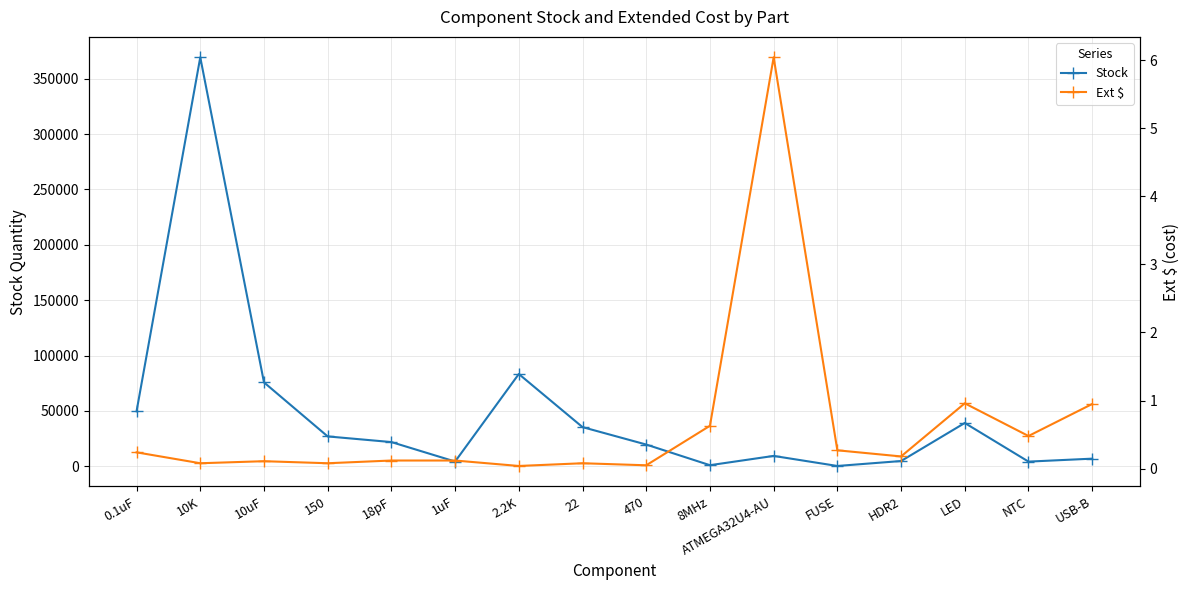

What is the label of the 6th point from the left?

1uF